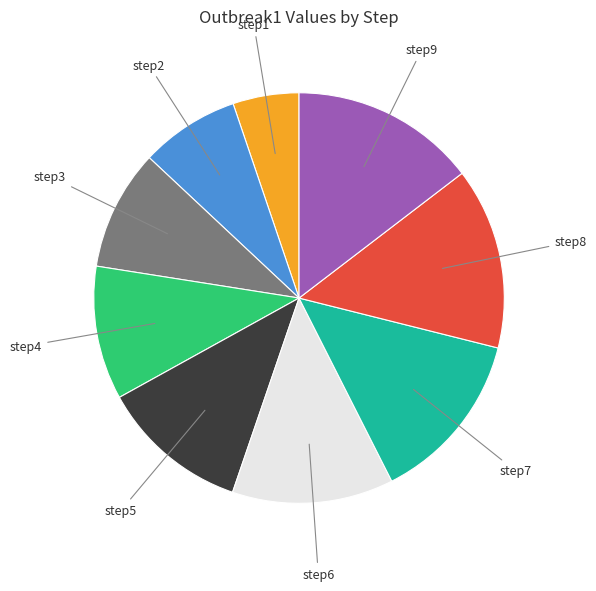

Count the number of slices in the pie.

9